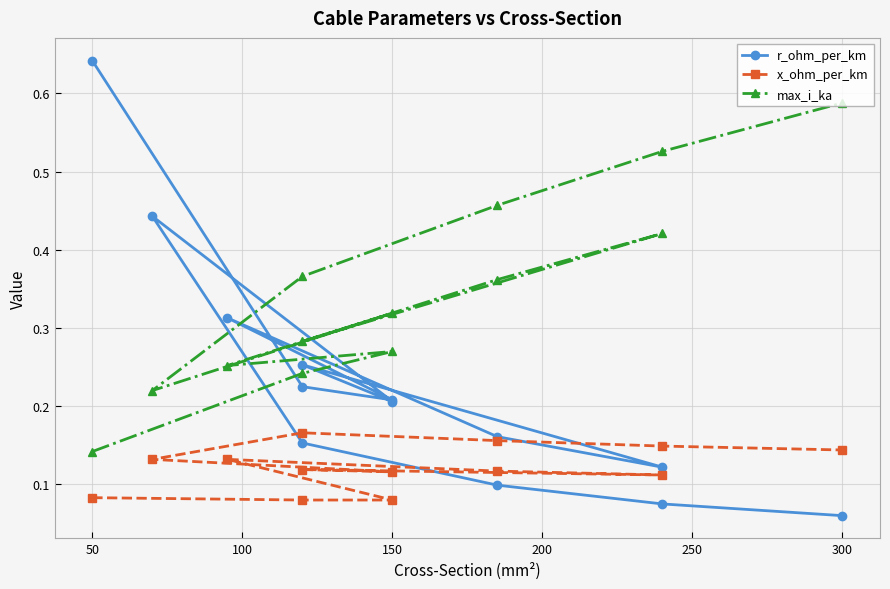

Count the number of data series in this chart.

3